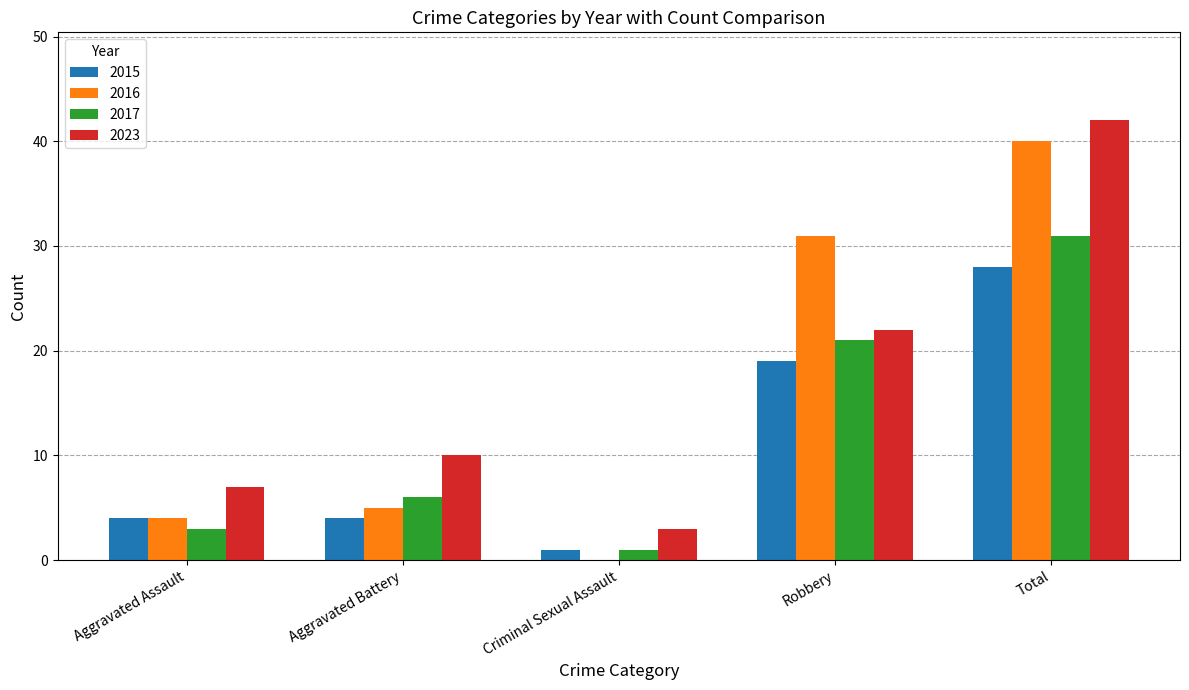

The value of 2023 at Aggravated Battery is 10. True or false?

True